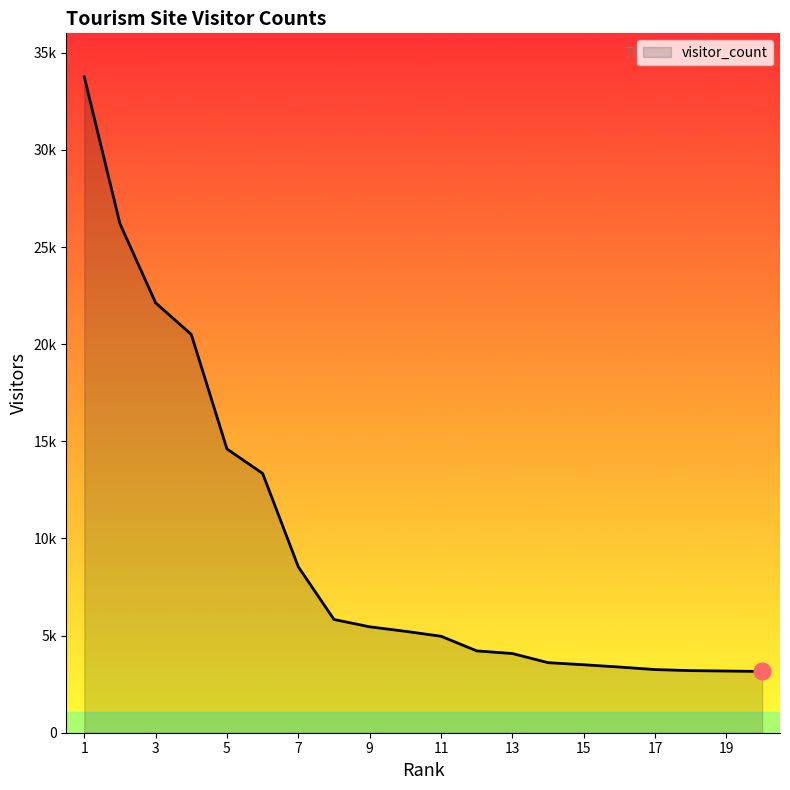

What is the value of the 16th point from the left?

3381